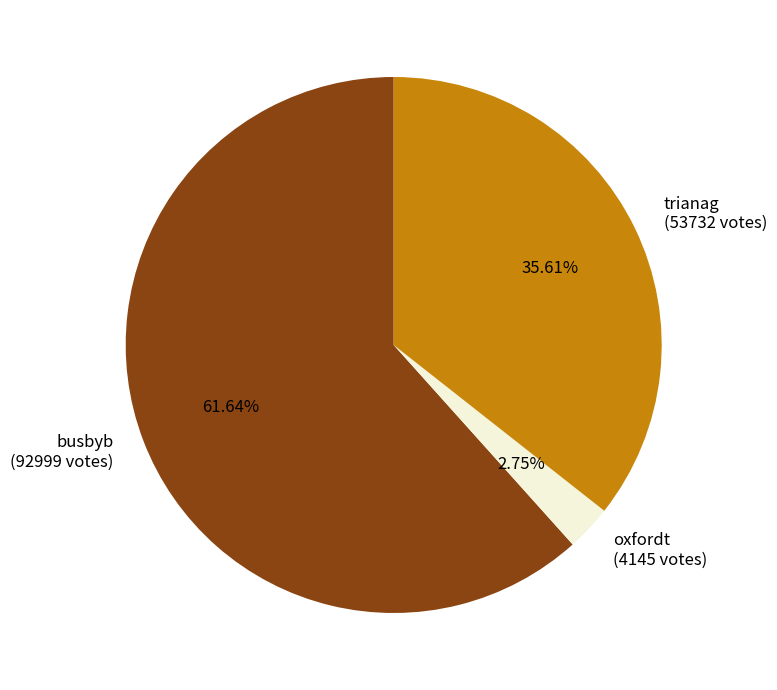

Which has a higher value, trianag (53732 votes) or busbyb (92999 votes)?

busbyb (92999 votes)